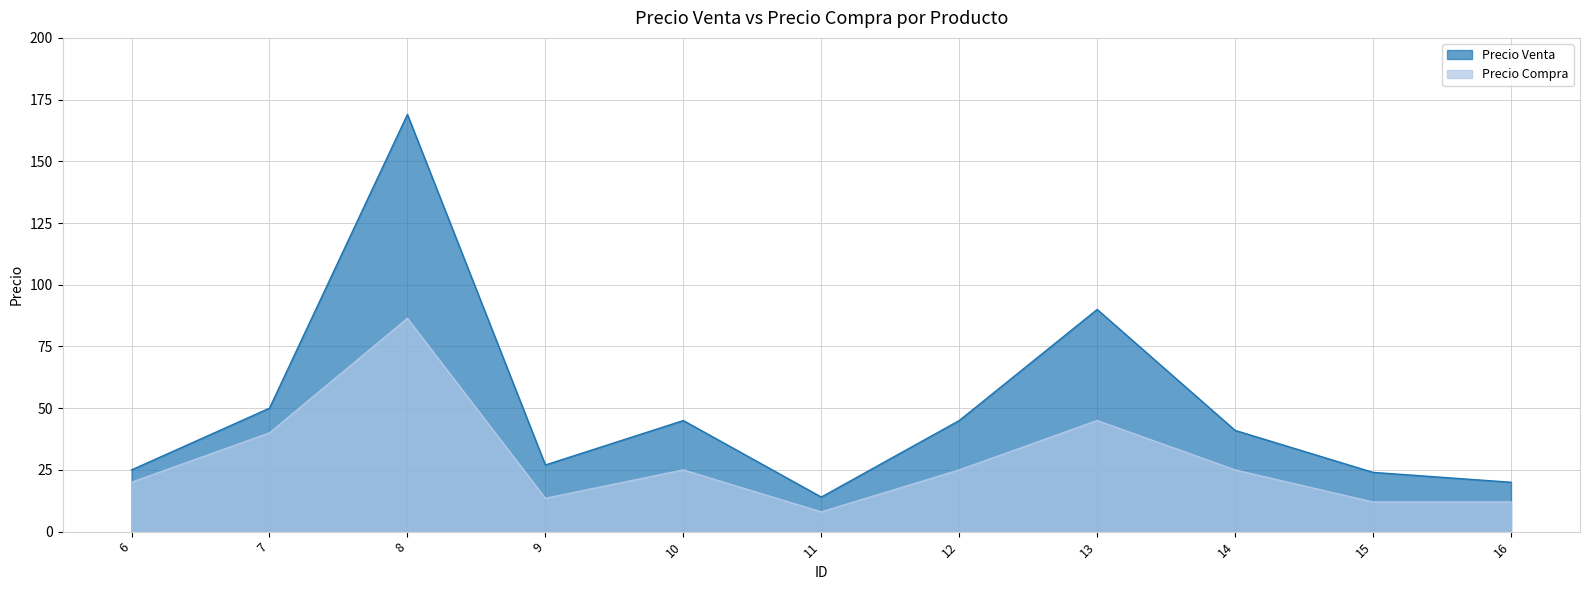

Which series has the largest total across all categories?

Precio Venta